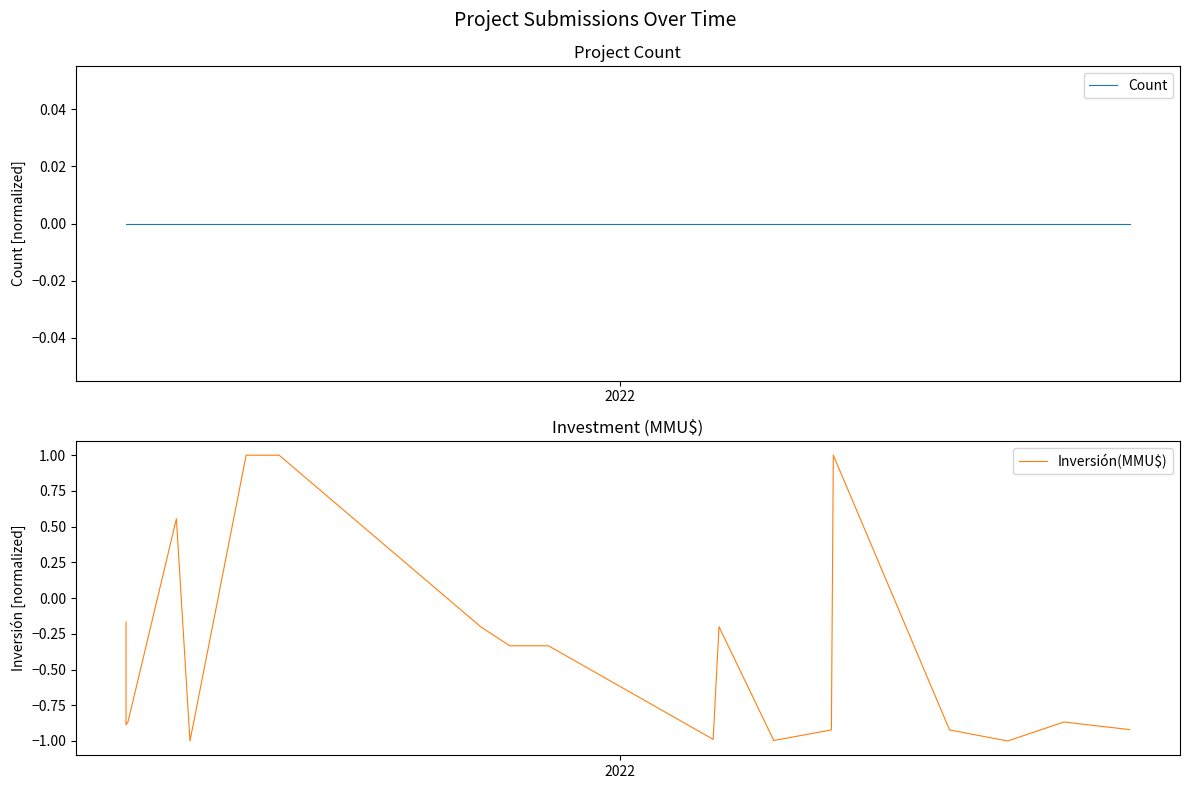

How many positive values does the Inversión(MMU$) series have?

4